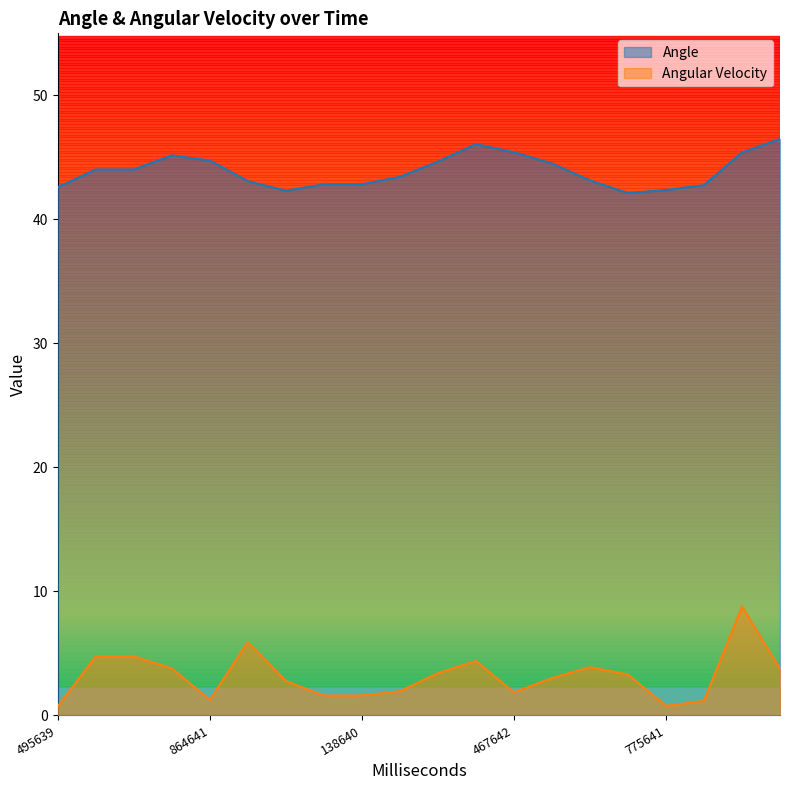

Is the value of Angular Velocity at 706640 greater than the value of Angle at 305643?

No